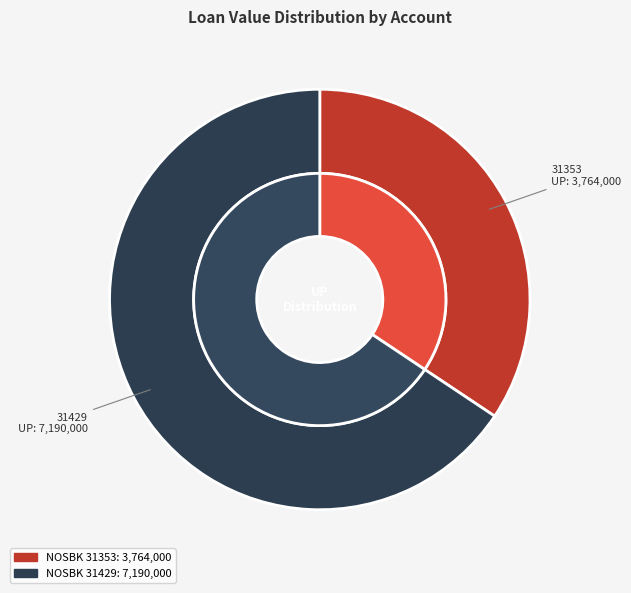

What percentage is NOT represented by 31353?

65.6%